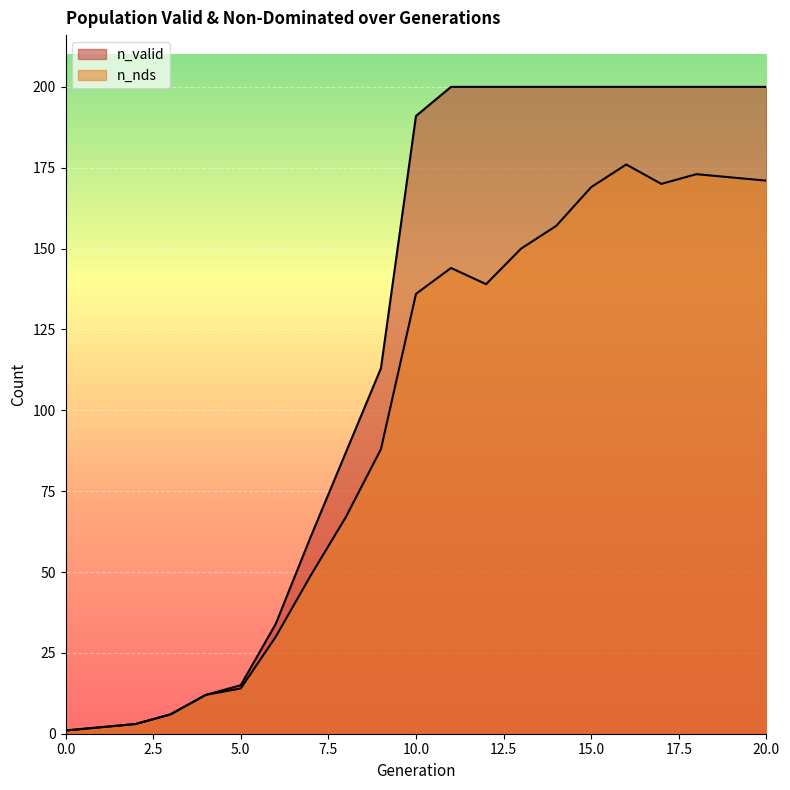

What is the difference between the second highest and minimum values in the n_nds series?

172